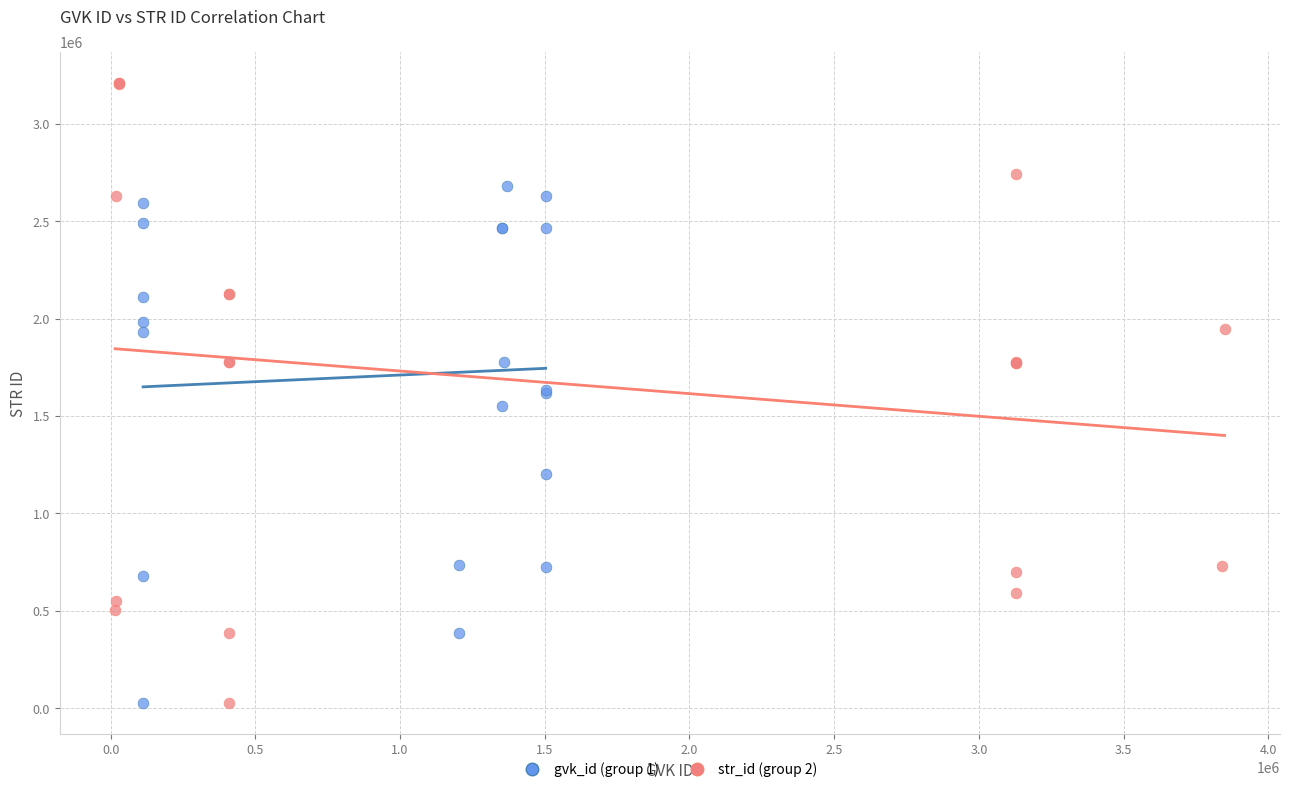

Which series contains the highest Y value?

str_id (group 2)